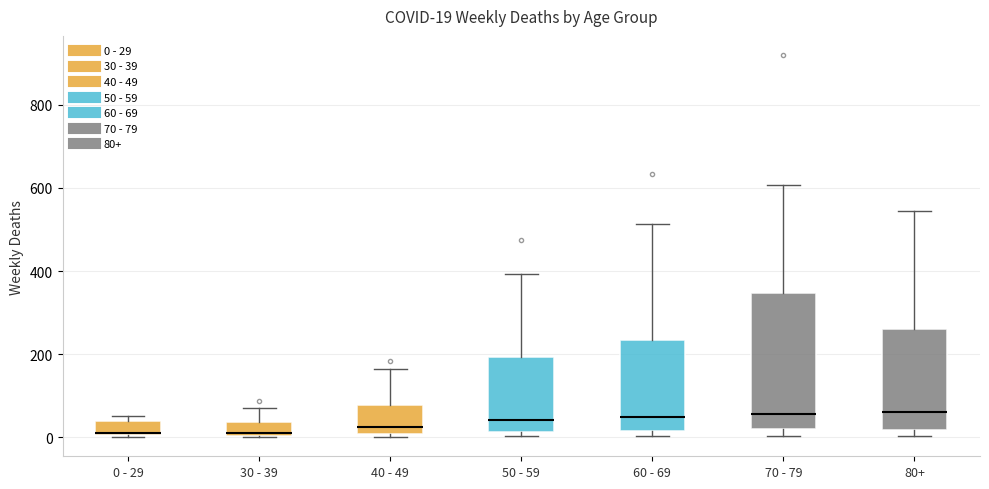

Comparing the boxes themselves (not the whiskers), which one is the tallest?

70 - 79